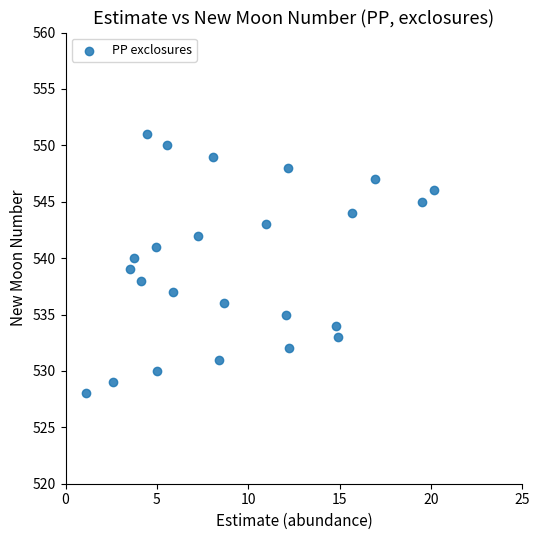

What is the range of Y values (max minus min)?

23